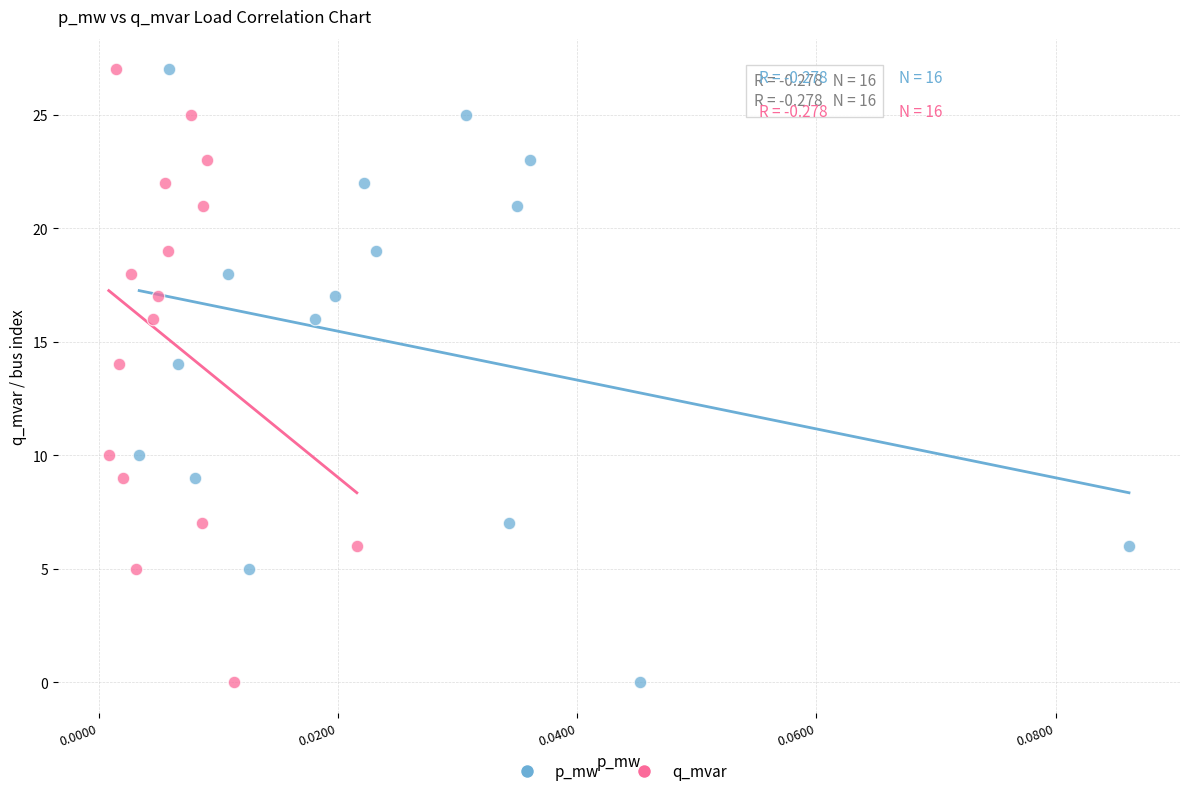

What are all the series names shown in the legend?

p_mw, q_mvar